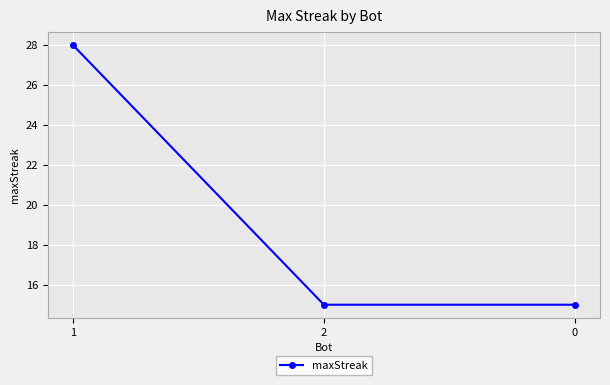

How many lines are shown in the chart?

1